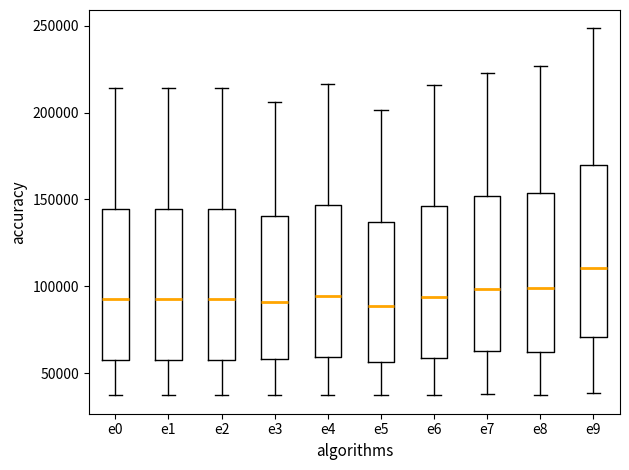

Comparing the boxes themselves (not the whiskers), which one is the tallest?

e9